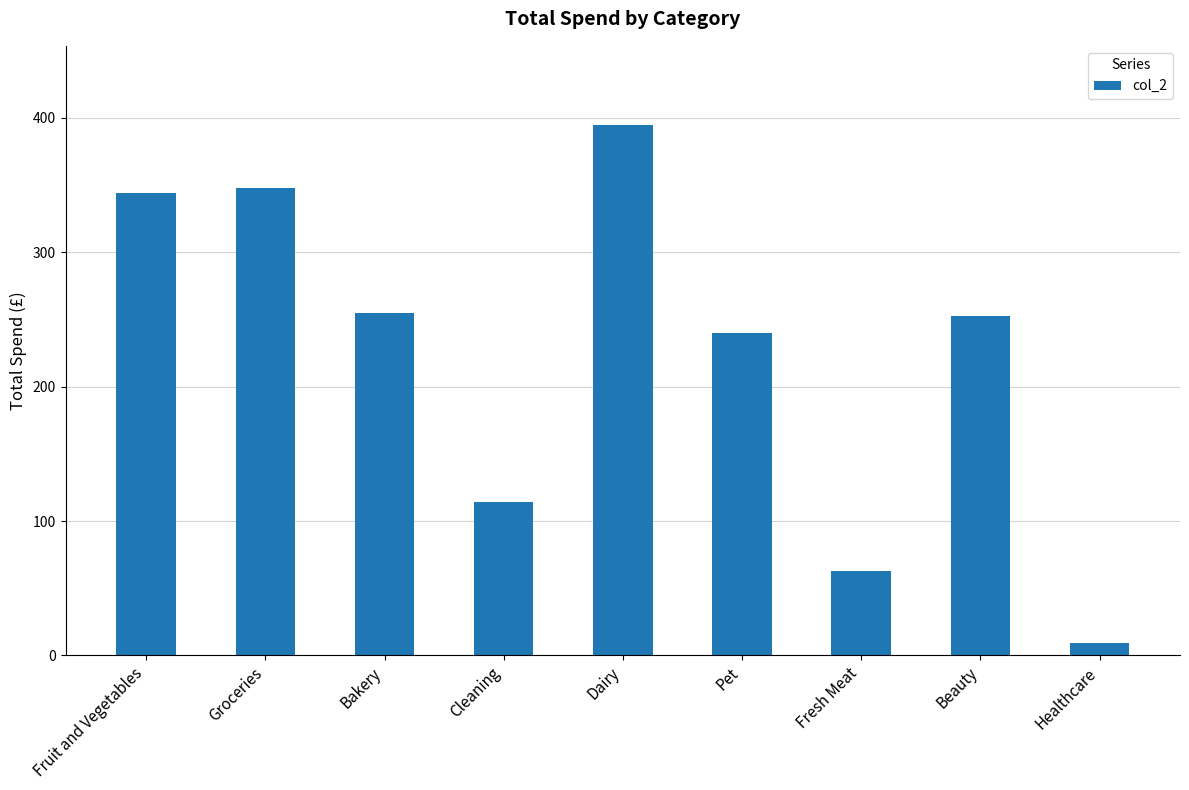

What is the change in value from Dairy to Healthcare?

-385.2